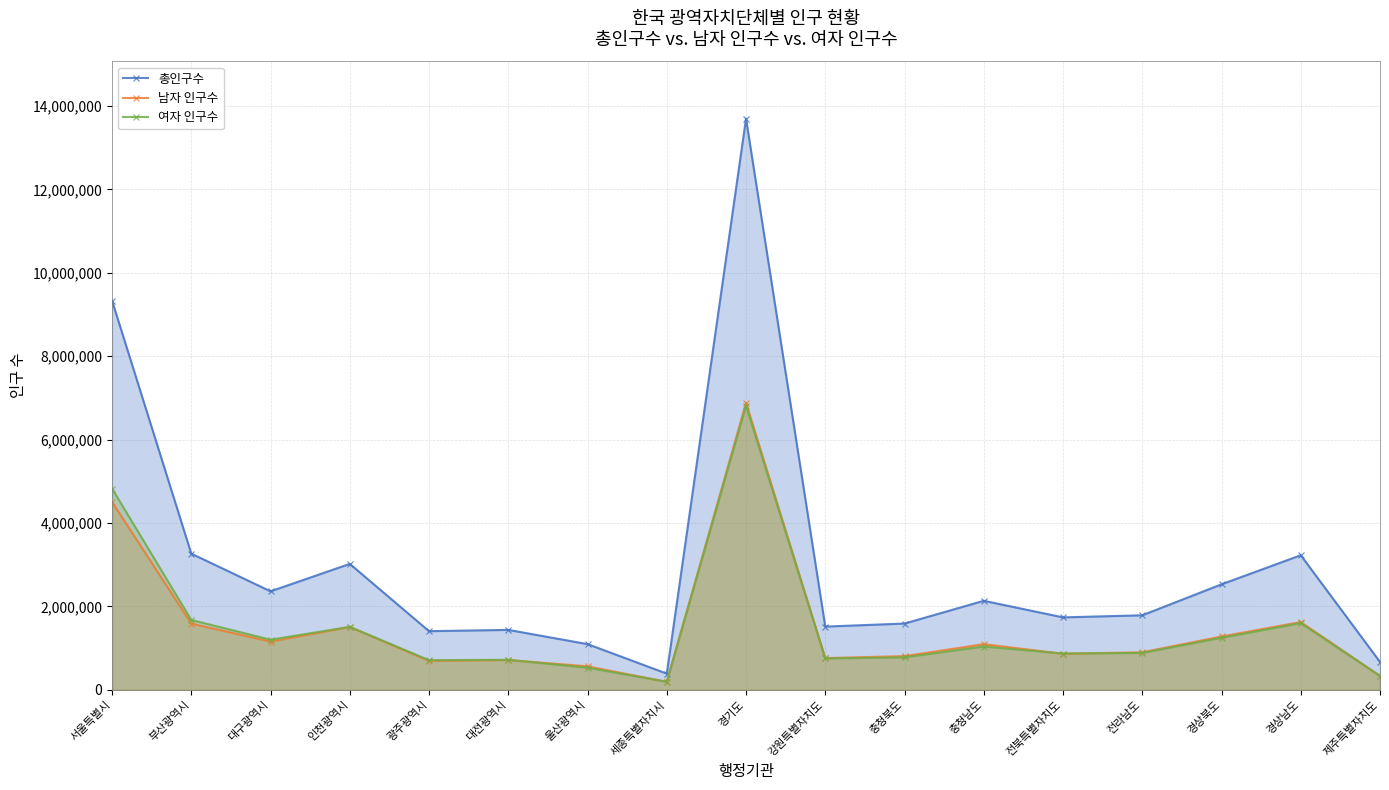

The 총인구수 series shows 218104 at 제주특별자치도. True or false?

False